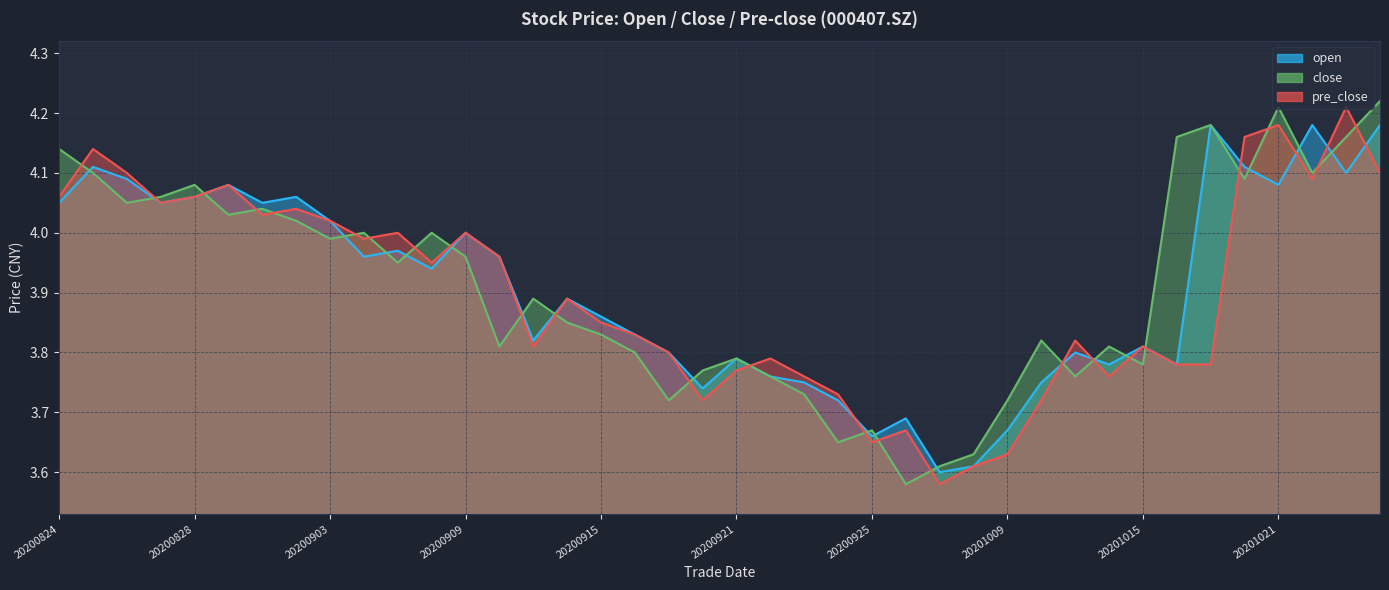

Rank the series by their maximum value, from lowest to highest.

open, pre_close, close